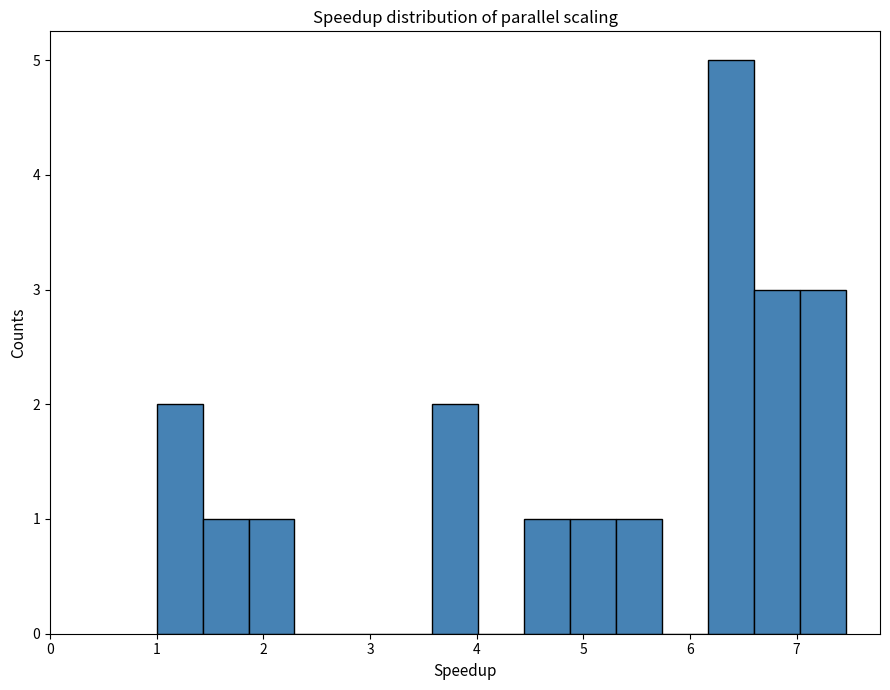

Over which range of the x-axis is the bar tallest?

6.2 to 6.6